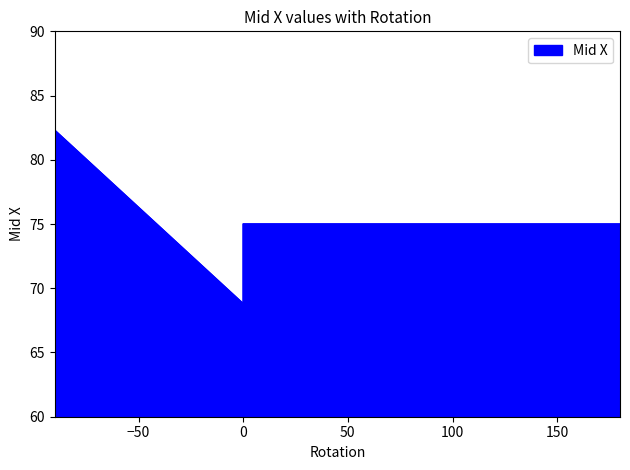

Rank the categories by value from highest to lowest.

-90, -90, 0, 180, 90, 0, -90